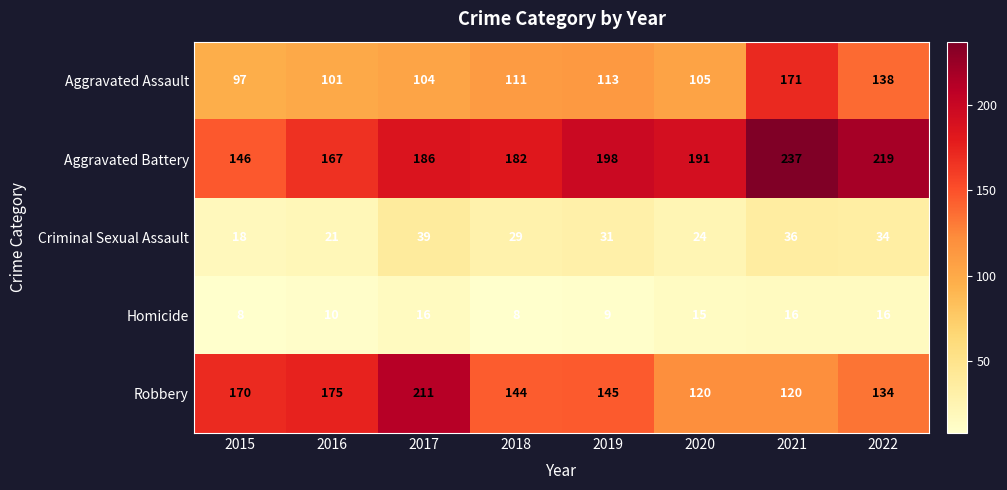

At which label is Aggravated Assault closest to 134?

2022